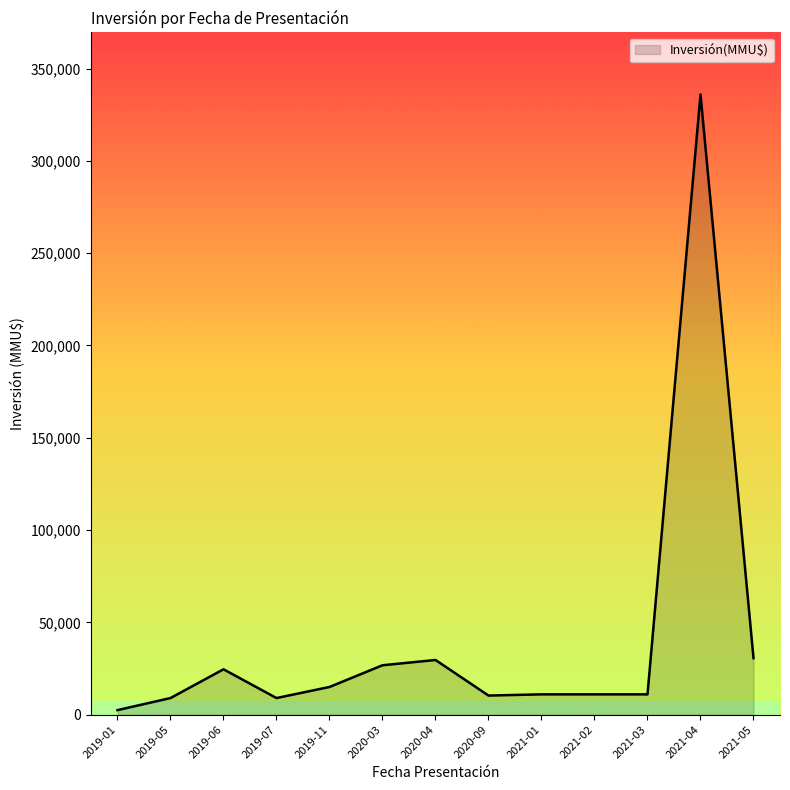

What is the change in value from 2019-07 to 2020-04?

+20622